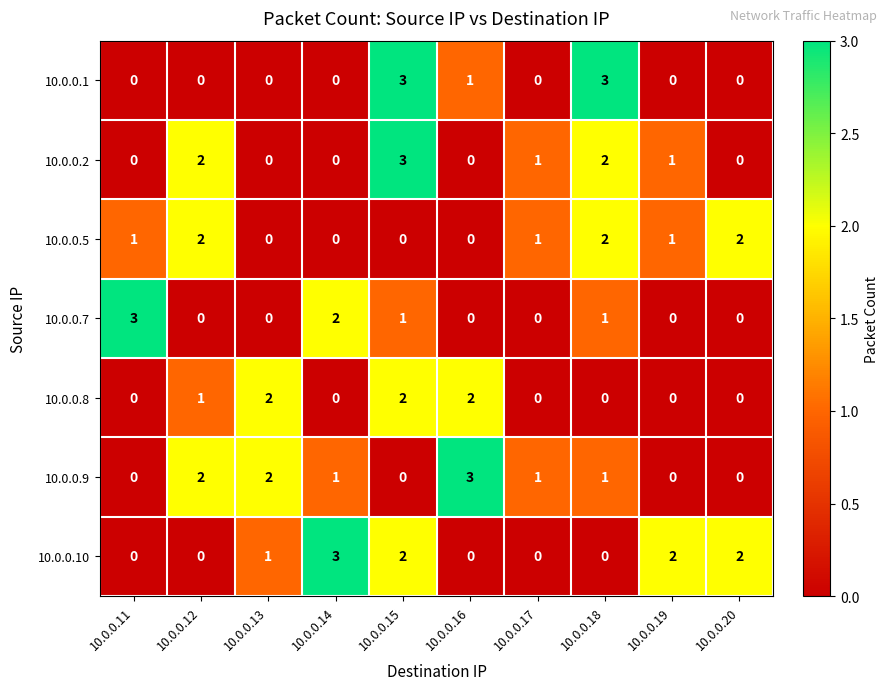

At which category is the sum across all series the highest?

10.0.0.15